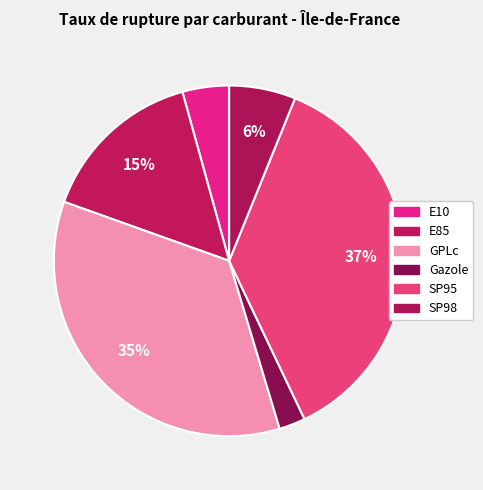

To the nearest percent, what is the combined percentage of E85 and SP95?

52%